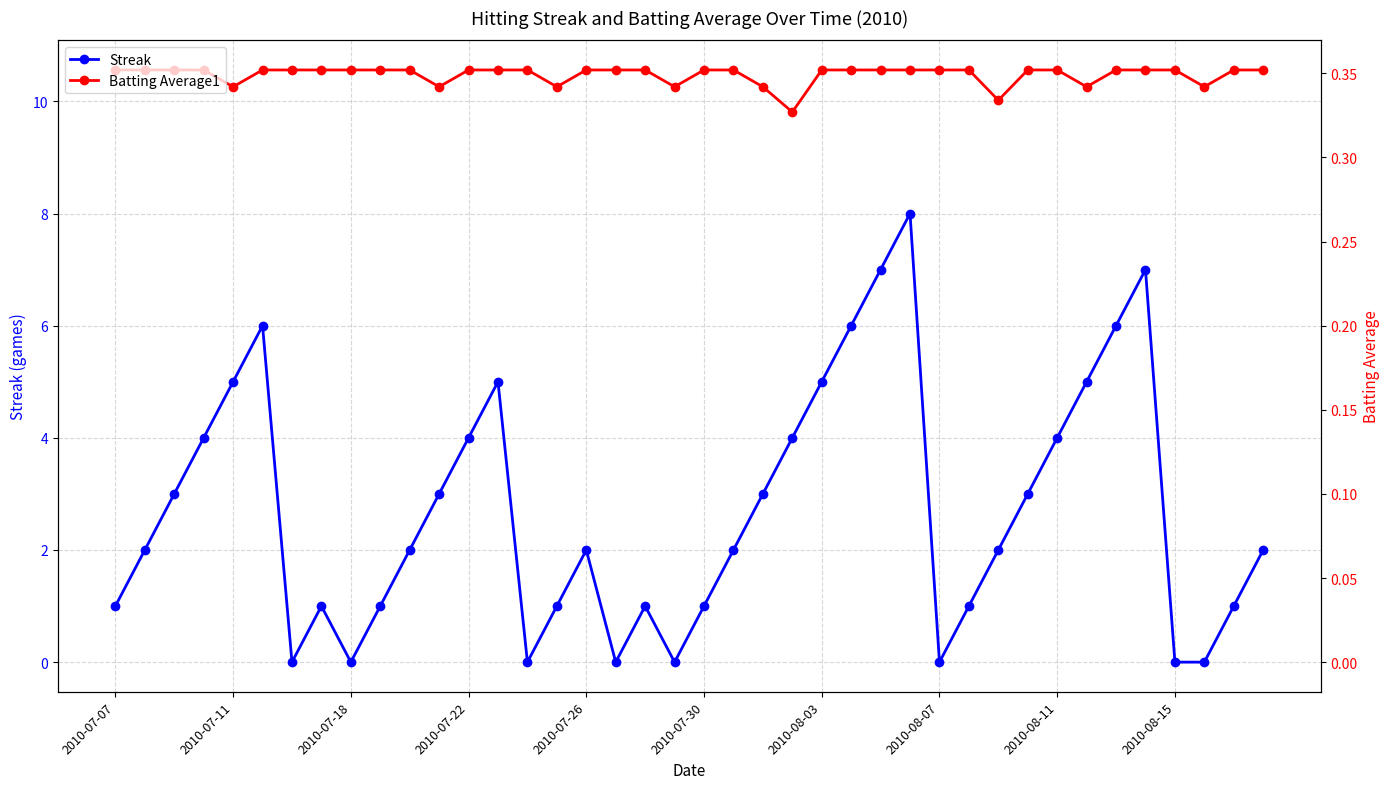

The value of Batting Average1 at 17 is 4.7. True or false?

False